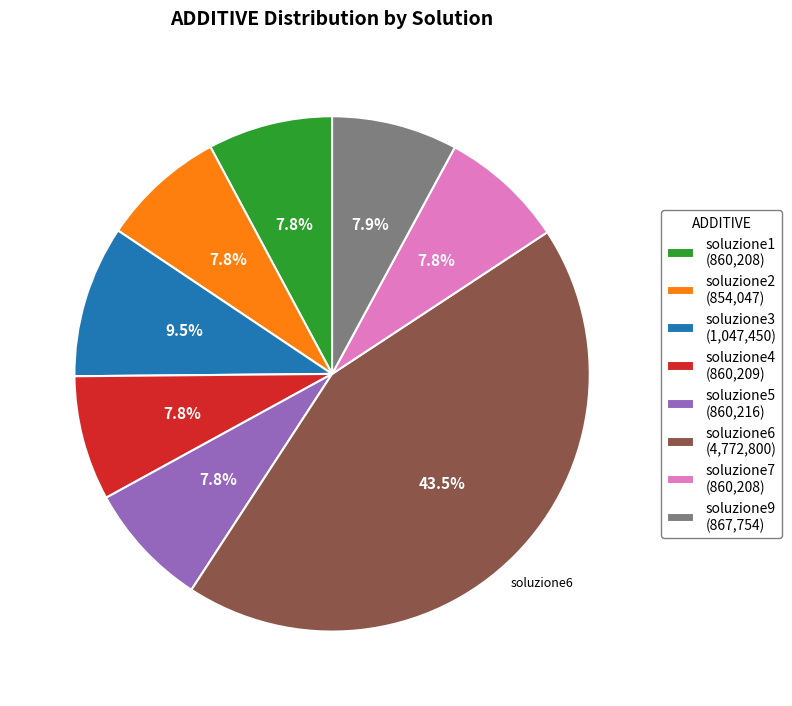

How many slices are in this pie chart?

8